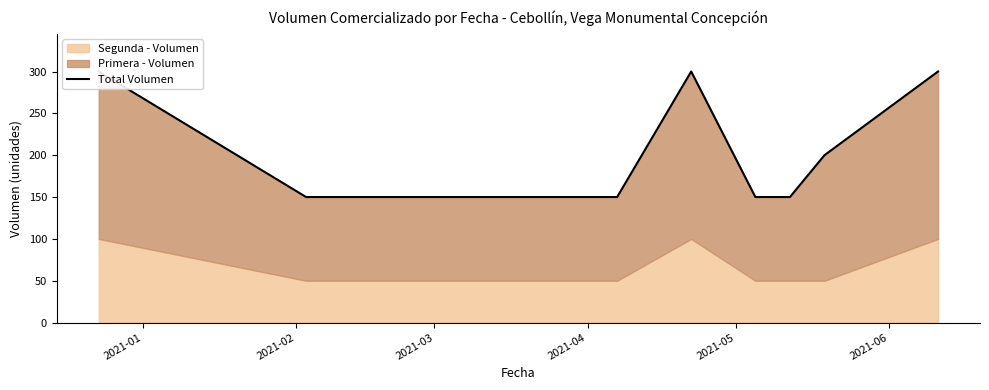

What is the greatest value displayed?

300